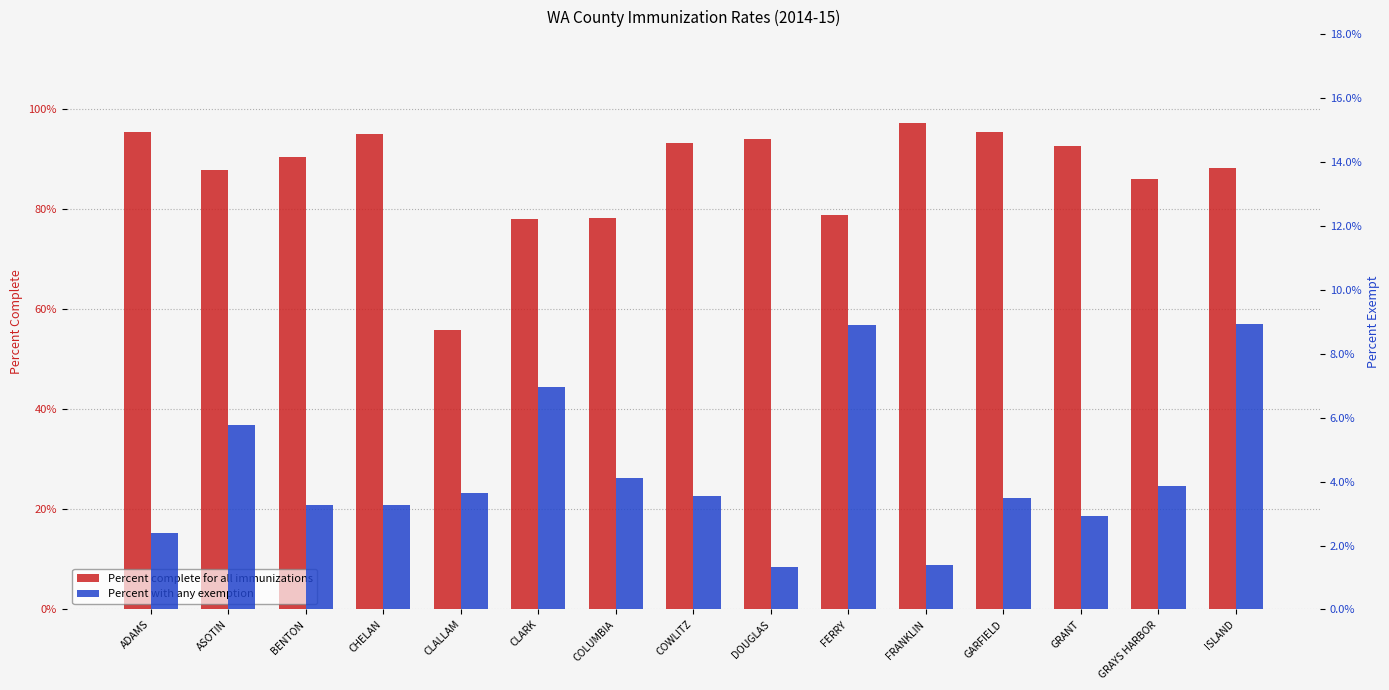

What is the label of the 5th bar from the left?

CLALLAM